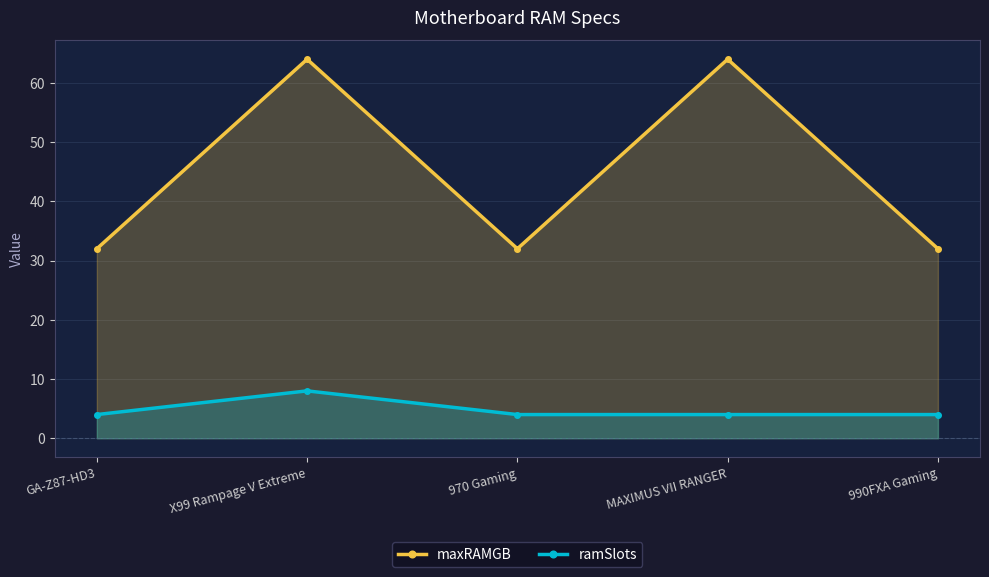

Reading left to right, extract all data points from this chart.

maxRAMGB: 32	64	32	64	32
ramSlots: 4	8	4	4	4